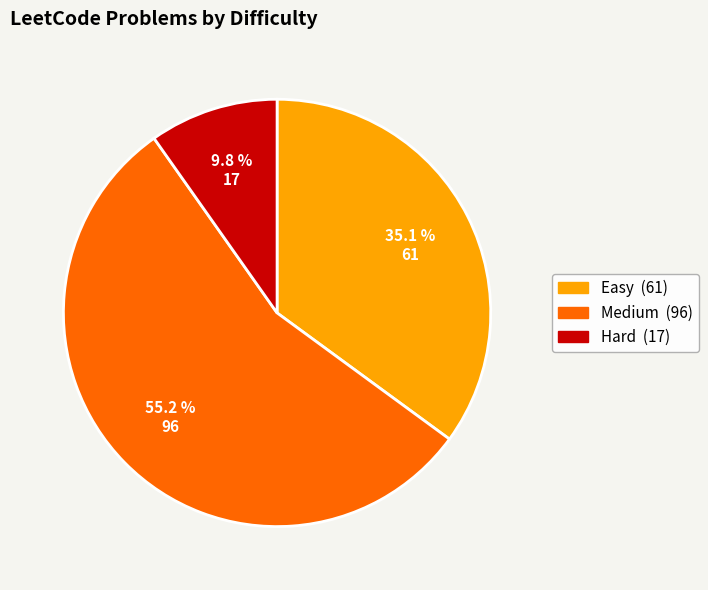

To the nearest percent, what is the difference between the largest and smallest slice percentages?

45%